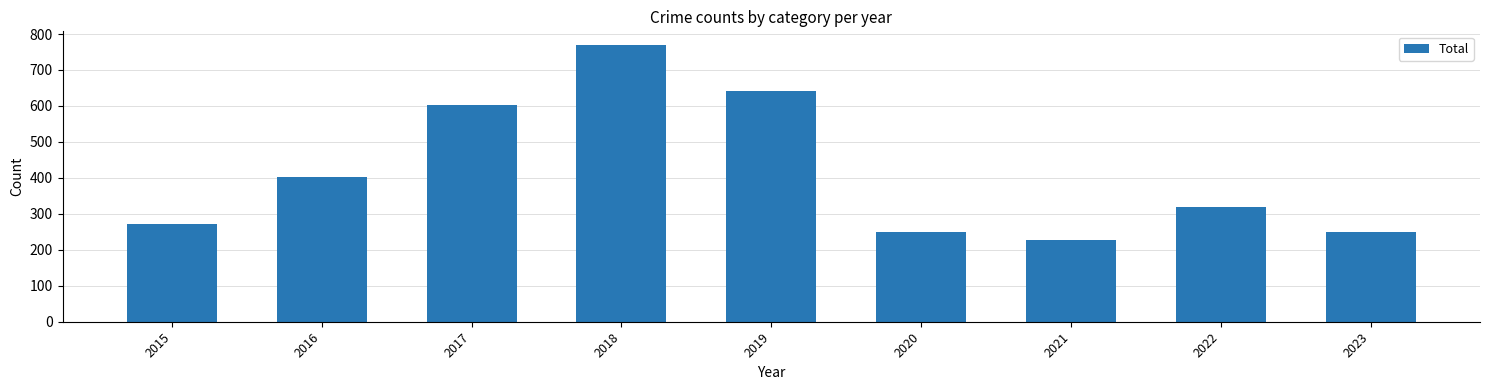

What is the sum of all values?

3734